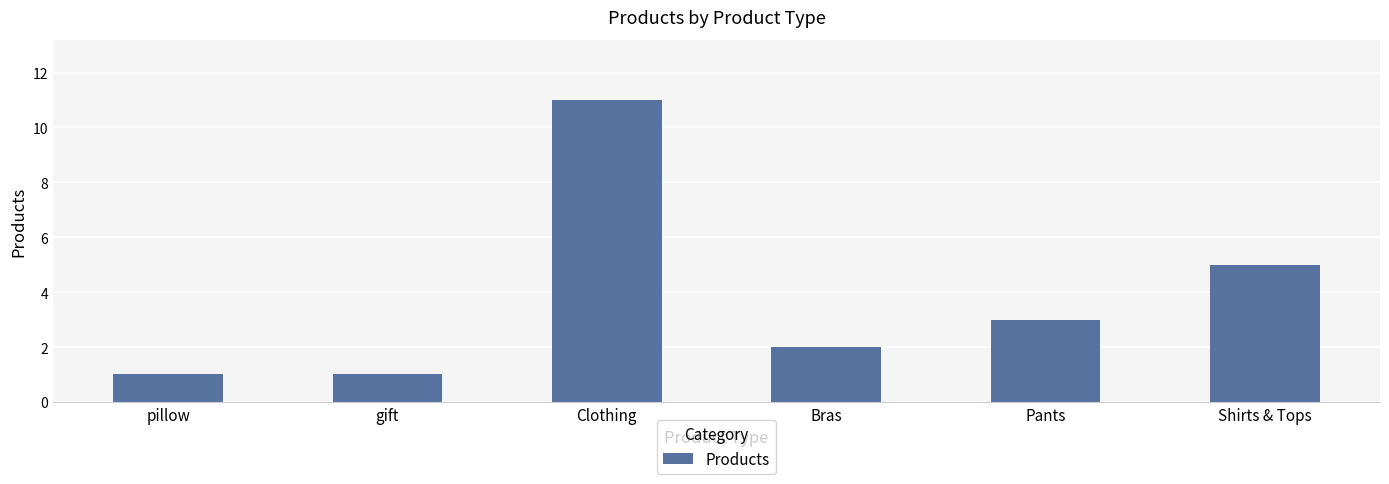

What is the change in value from Clothing to Pants?

-8